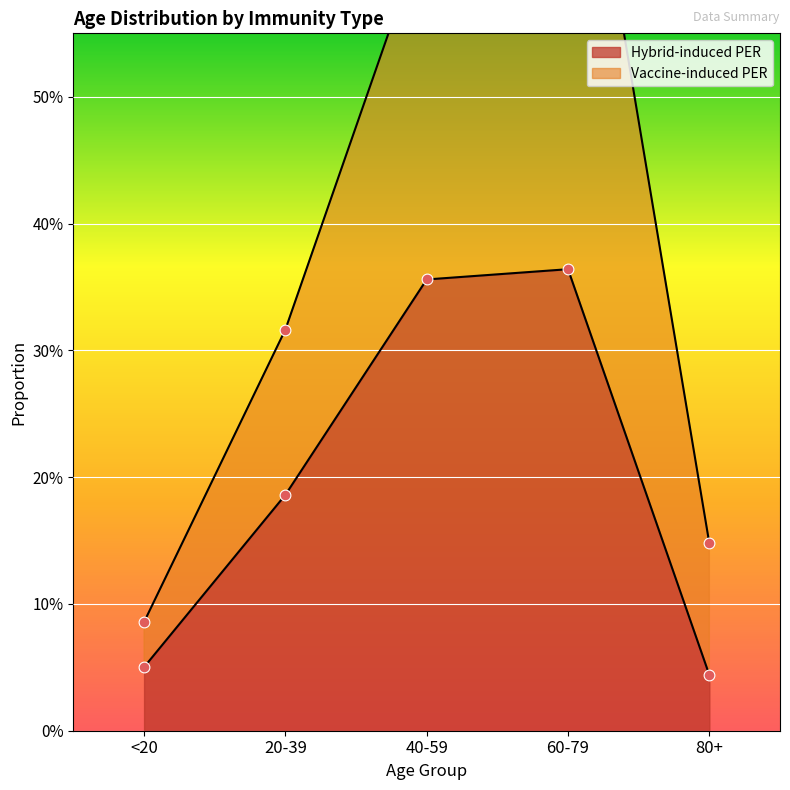

At which category is the sum across all series the highest?

60-79